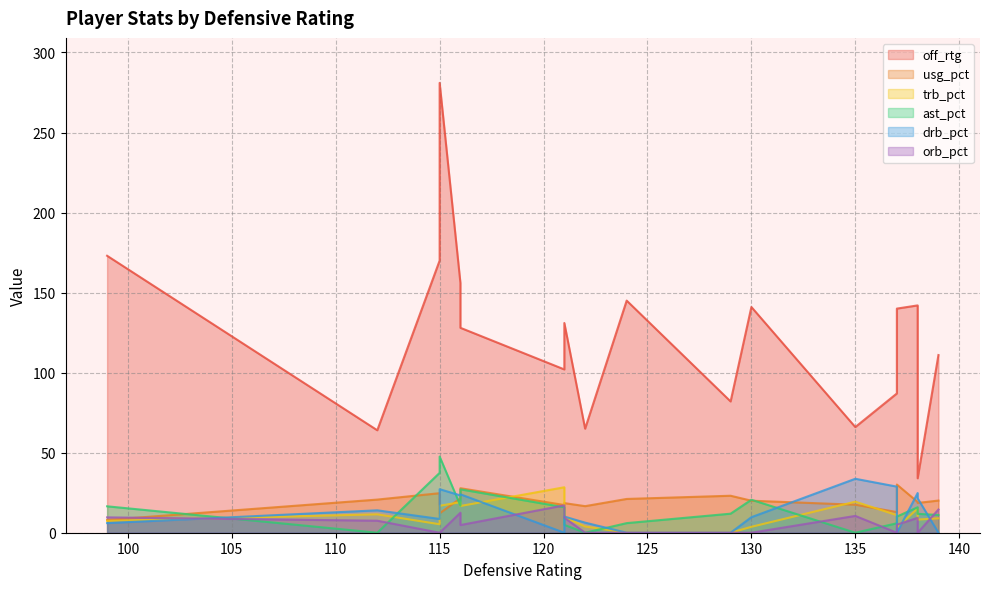

At how many categories does at least one series exceed 162?

3